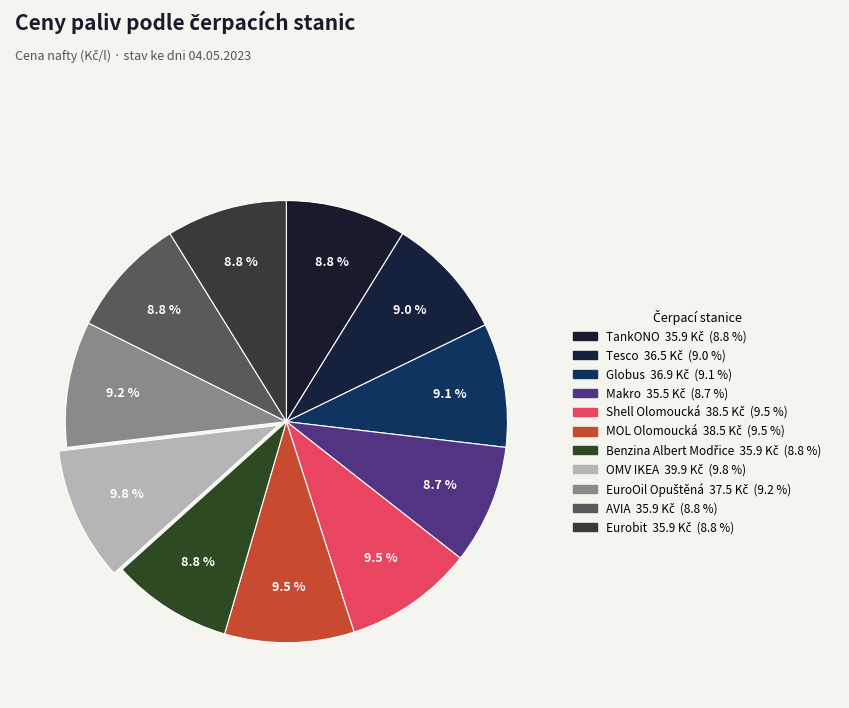

Combined, do TankONO and OMV IKEA account for over 50%?

No